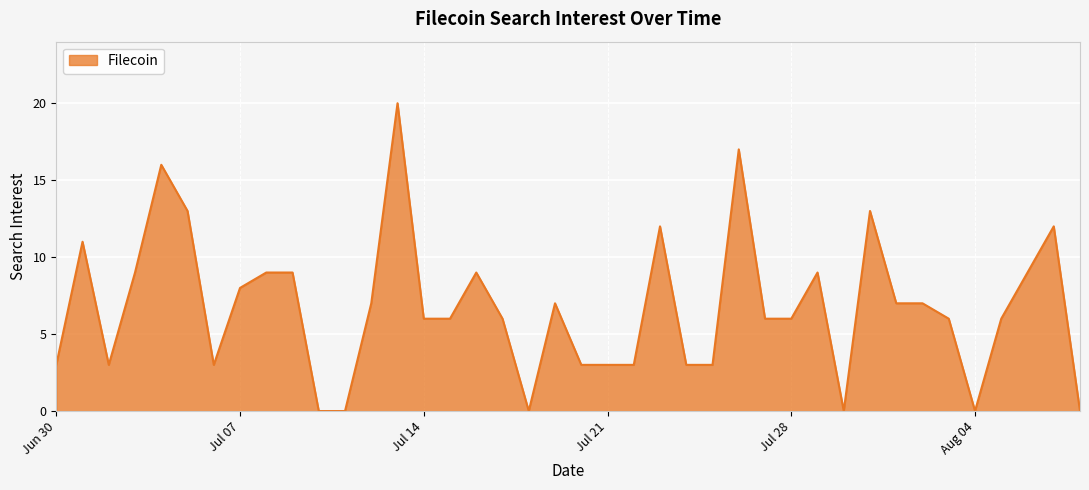

Reading right to left, list all the values displayed in this chart.

0	12	9	6	0	6	7	7	13	0	9	6	6	17	3	3	12	3	3	3	7	0	6	9	6	6	20	7	0	0	9	9	8	3	13	16	9	3	11	3